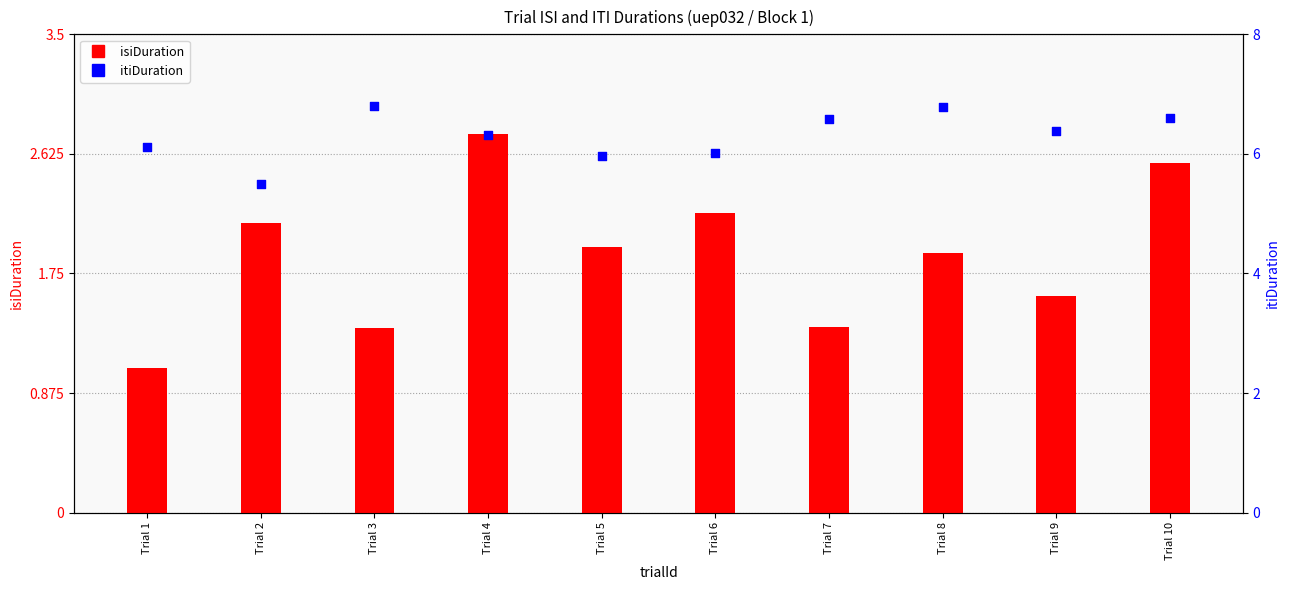

Which series reaches the minimum Y coordinate?

isiDuration